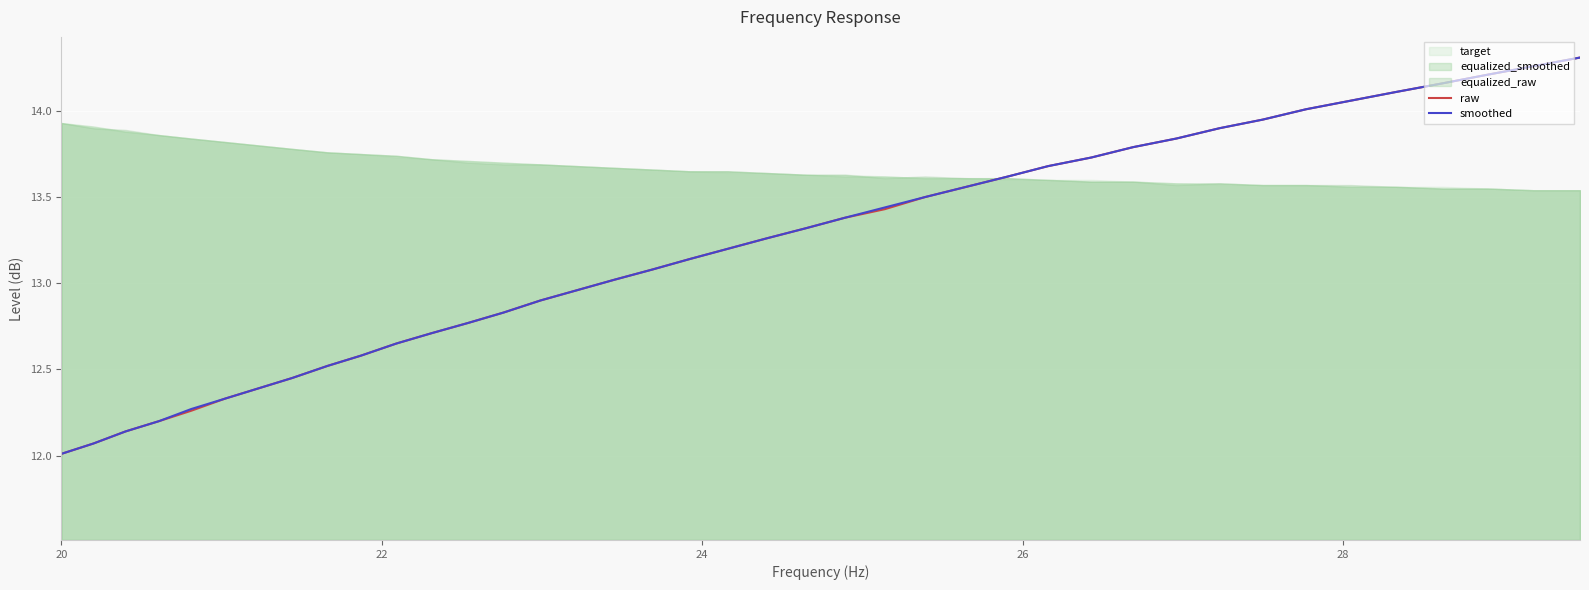

Reading left to right, transcribe all the data shown in this chart.

raw: 12.0	12.1	12.1	12.2	12.3	12.3	12.4	12.4	12.5	12.6	12.7	12.7	12.8	12.8	12.9	13.0	13.0	13.1	13.1	13.2	13.3	13.3	13.4	13.4	13.5	13.6	13.6	13.7	13.7	13.8	13.8	13.9	13.9	14.0	14.1	14.1	14.2	14.2	14.3	14.3
smoothed: 12.0	12.1	12.1	12.2	12.3	12.3	12.4	12.4	12.5	12.6	12.7	12.7	12.8	12.8	12.9	13.0	13.0	13.1	13.1	13.2	13.3	13.3	13.4	13.4	13.5	13.6	13.6	13.7	13.7	13.8	13.8	13.9	13.9	14.0	14.1	14.1	14.2	14.2	14.3	14.3